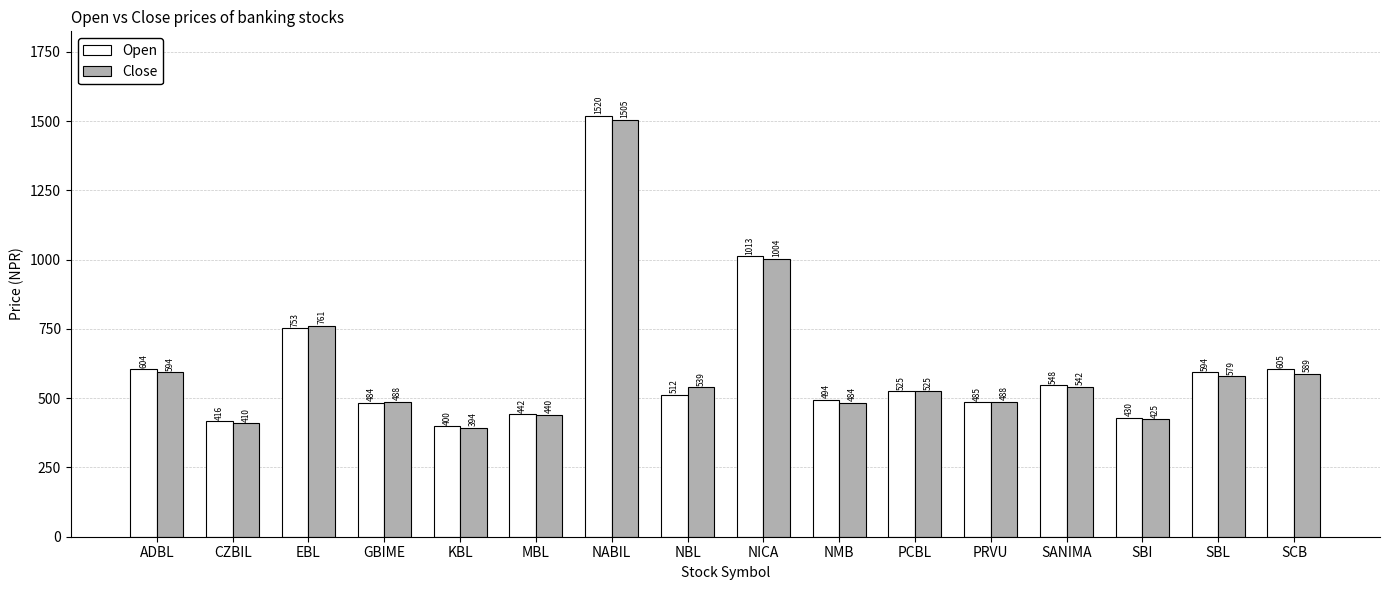

At which category does the chart reach its peak across all series?

NABIL